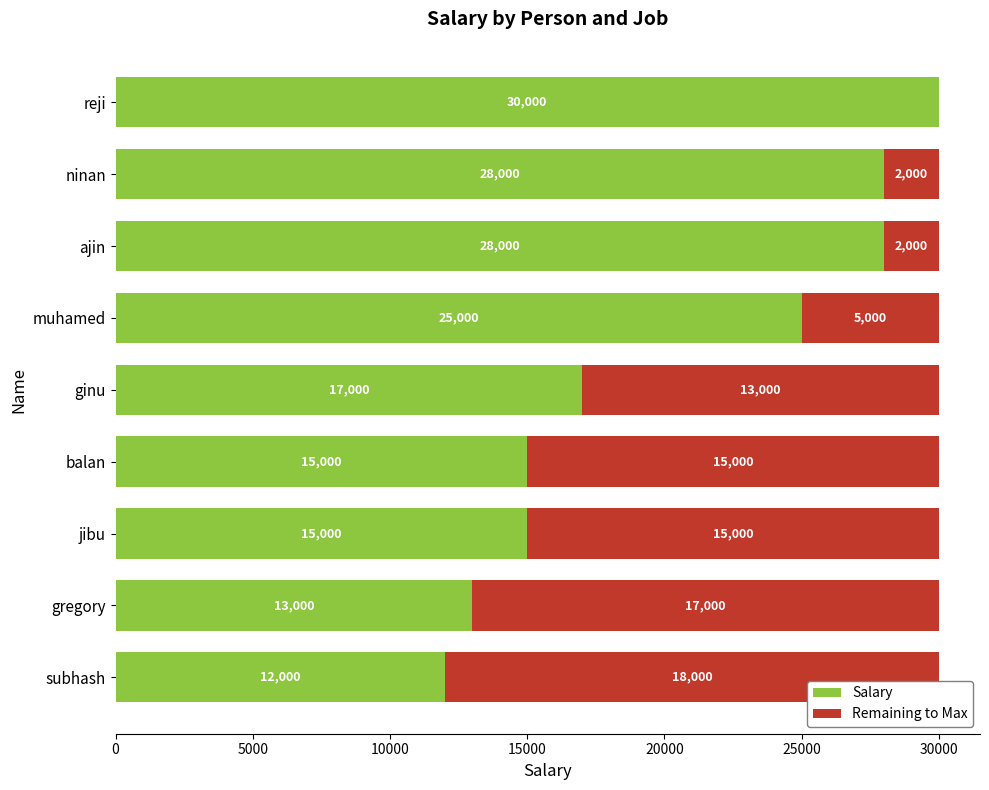

What is the sum of the Salary values at jibu and ginu?

32000